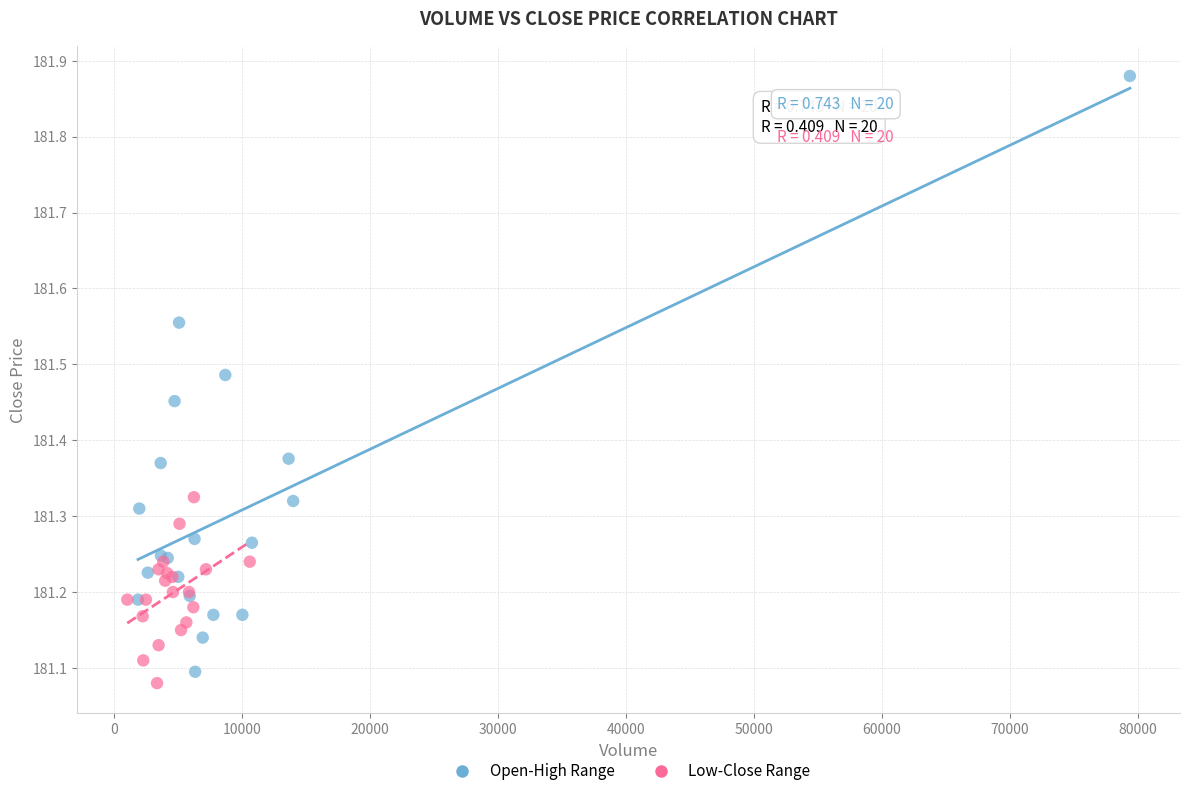

What are all the series names shown in the legend?

Open-High Range, Low-Close Range